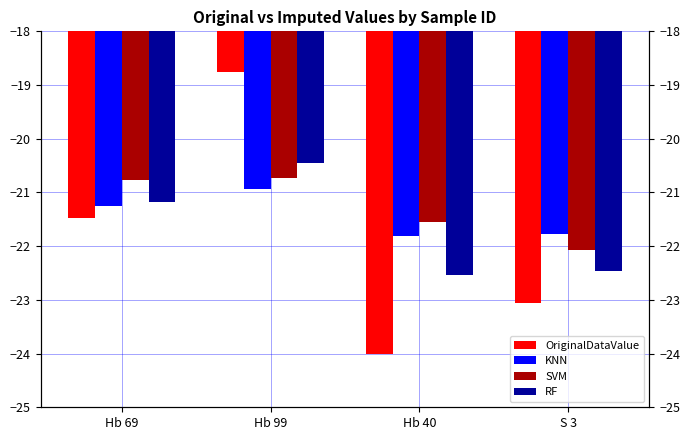

What is the sum of all SVM values?

-85.1